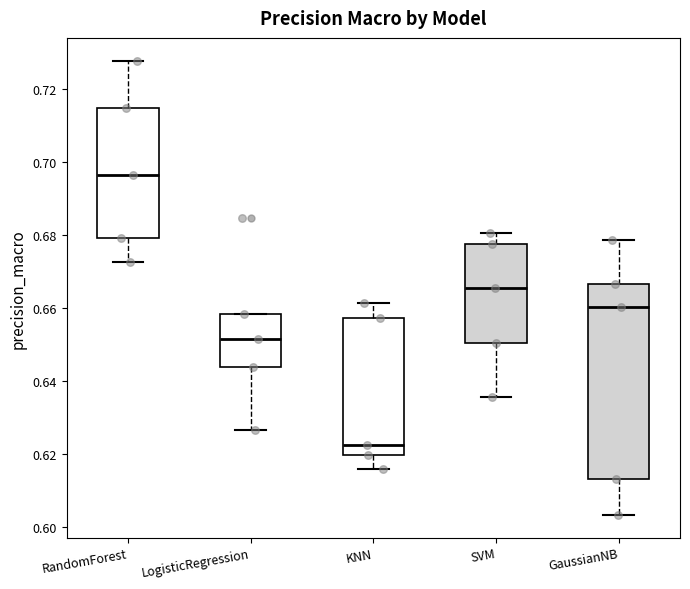

Reading left to right, transcribe this box plot: for each box, give where its median line is, the range the box spans, and where its two whiskers end, as read against the y-axis. The values are not printed on the chart, so give them approximately, as read against the axis.

RandomForest: median 0.696, box 0.678 to 0.714, whiskers 0.672 to 0.728
LogisticRegression: median 0.652, box 0.644 to 0.658, whiskers 0.626 to 0.658
KNN: median 0.622, box 0.620 to 0.658, whiskers 0.616 to 0.662
SVM: median 0.666, box 0.650 to 0.678, whiskers 0.636 to 0.680
GaussianNB: median 0.660, box 0.614 to 0.666, whiskers 0.604 to 0.678